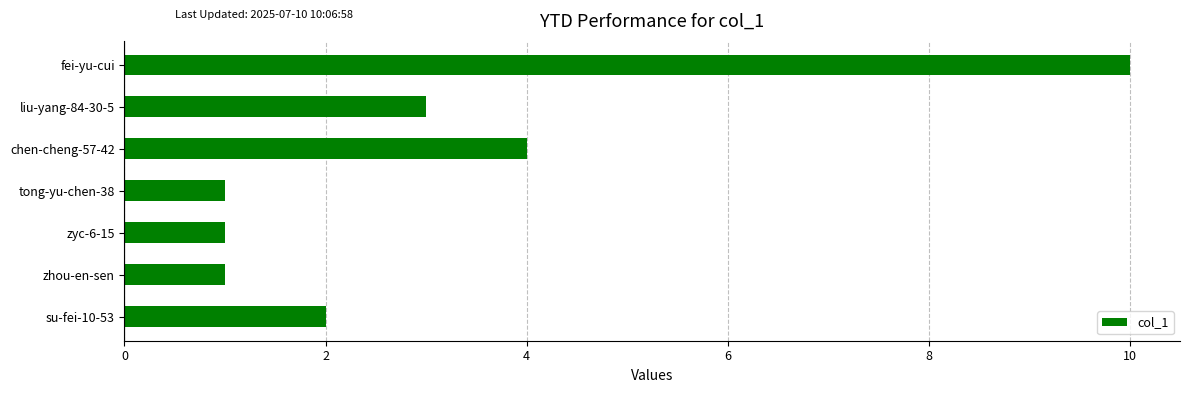

What is the sum of all values?

22